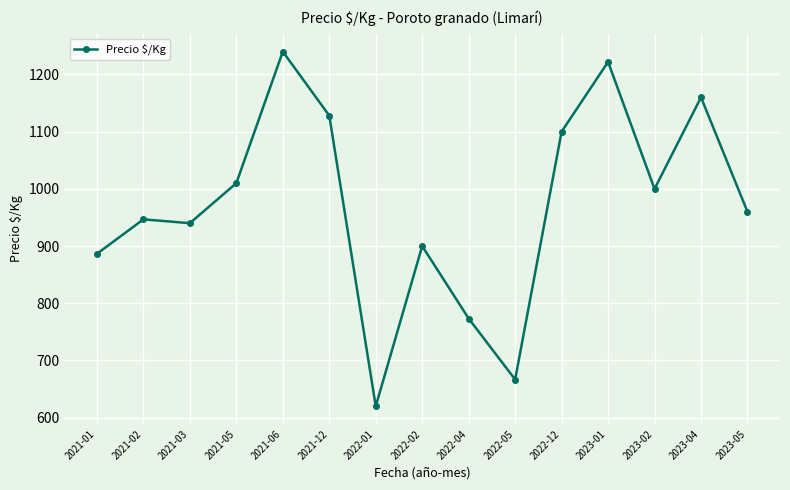

What is the difference between the values at 2023-02 and 2023-04?

160.0